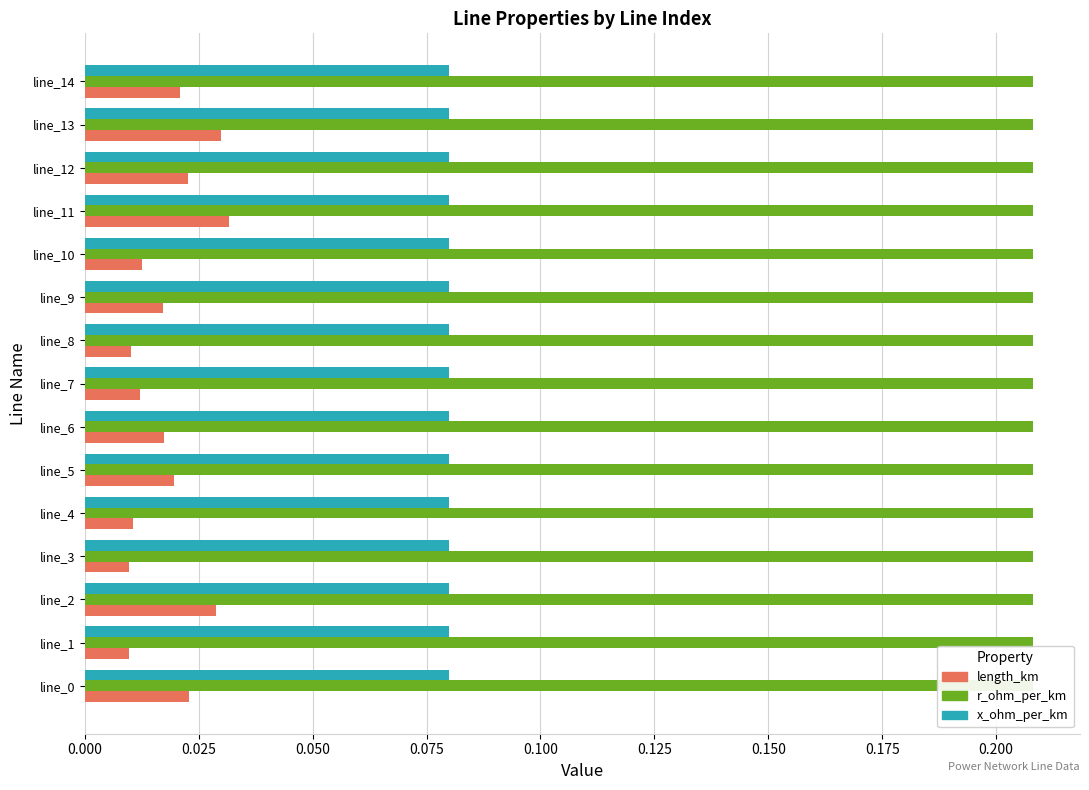

Which series has the widest spread of values?

length_km